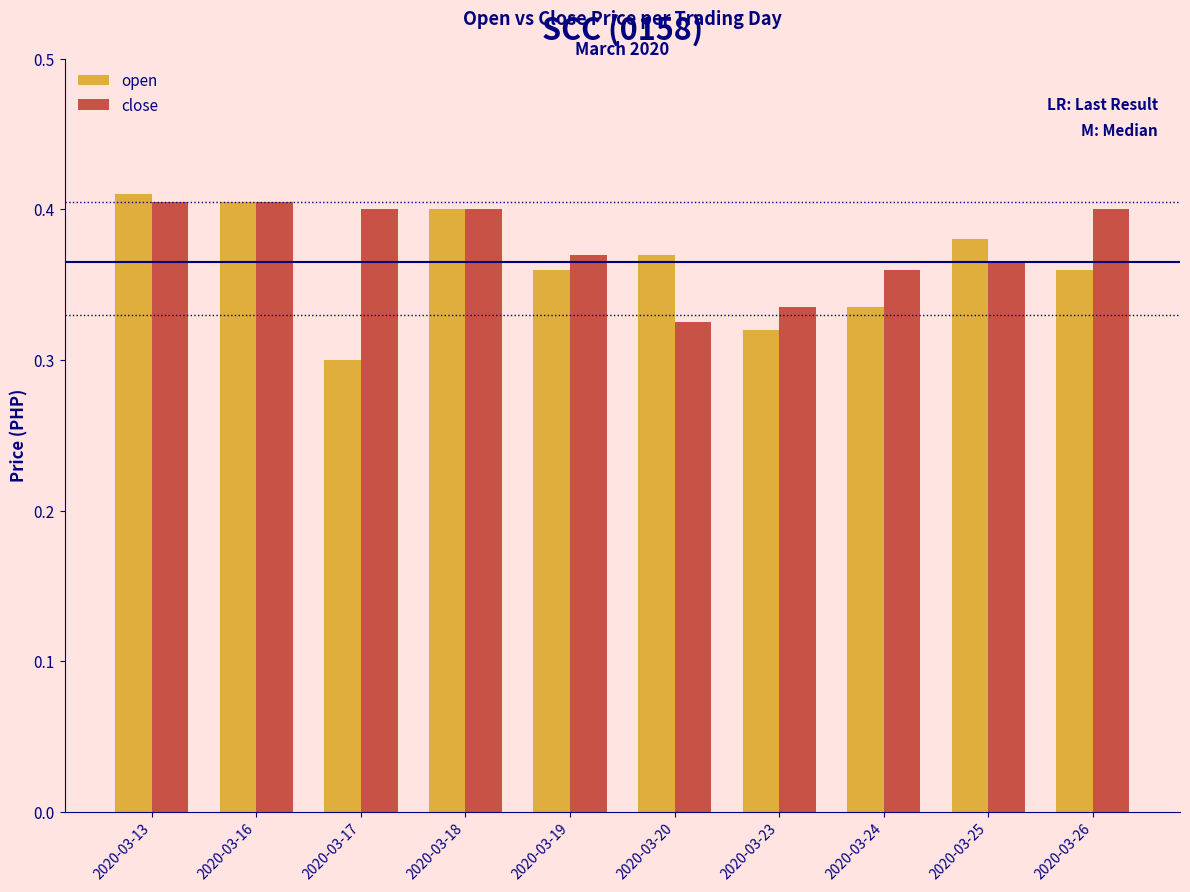

What is the sum of all close values?

3.8